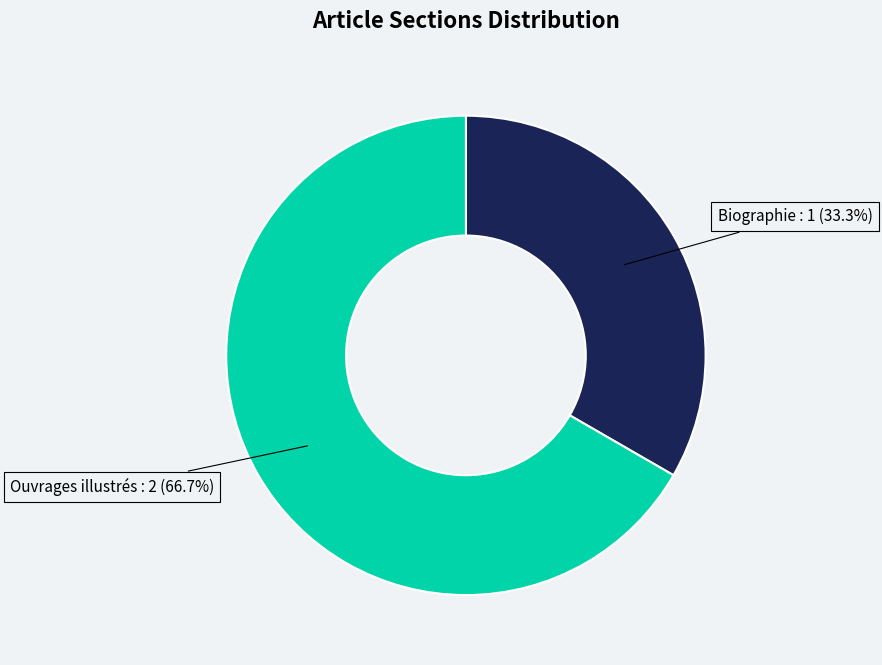

Does any single category account for the majority?

Yes